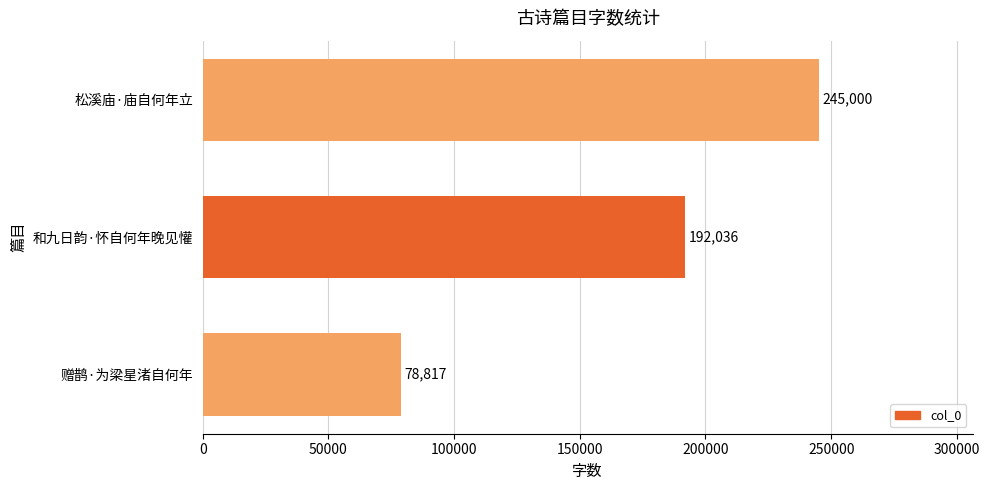

At which category does the chart reach its peak across all series?

松溪庙·庙自何年立